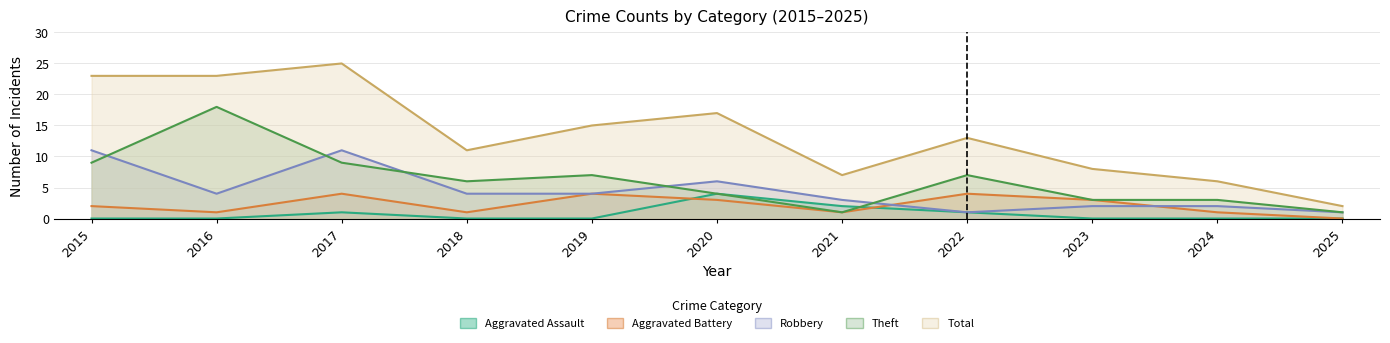

Where is the first local minimum for Aggravated Battery?

2016